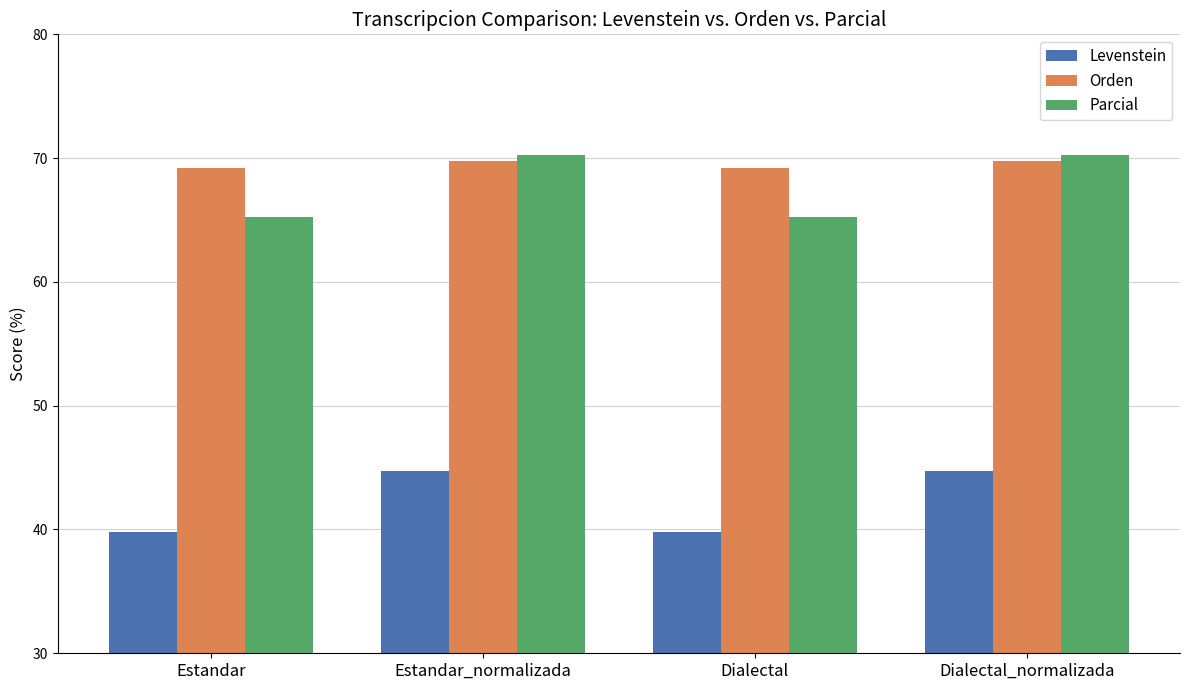

What is the value of the Parcial bar at the 1st from the left?

65.3